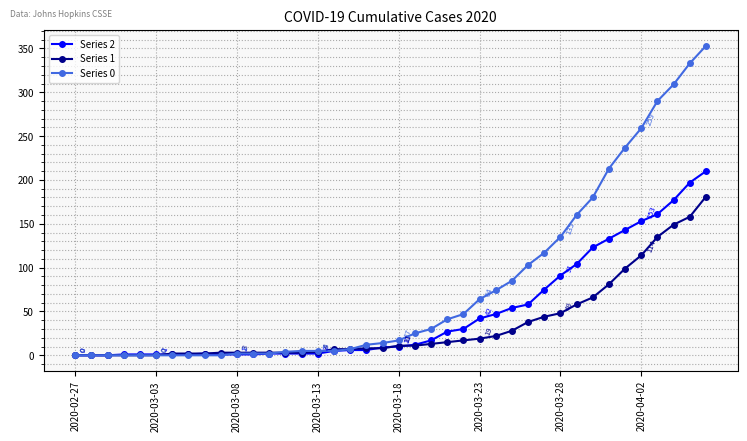

Is this an area chart (filled region under the line)?

No